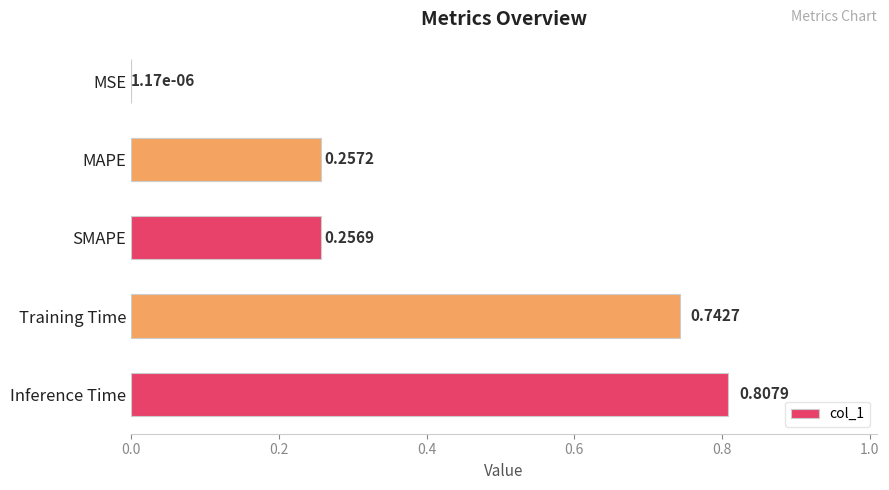

What is the sum of the values at Inference Time and SMAPE?

1.1